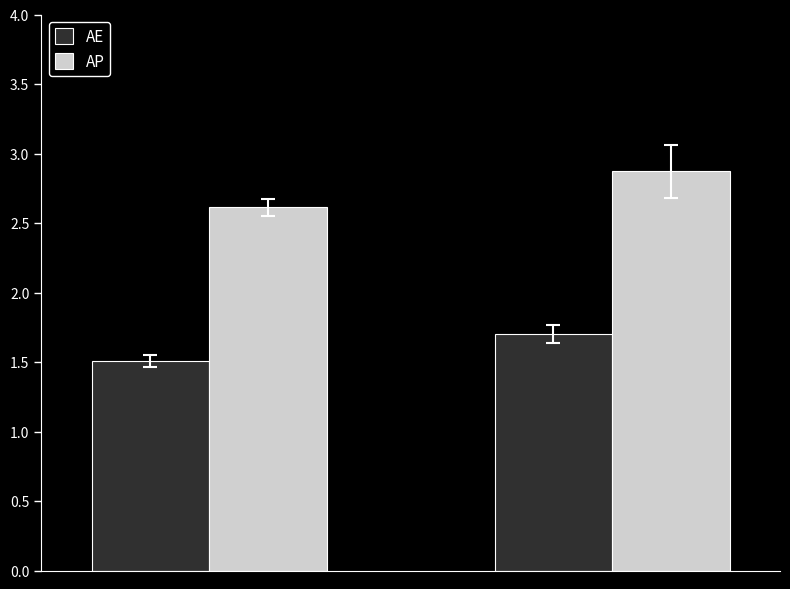

What is the difference between the maximum and minimum values in the AE series?

0.2